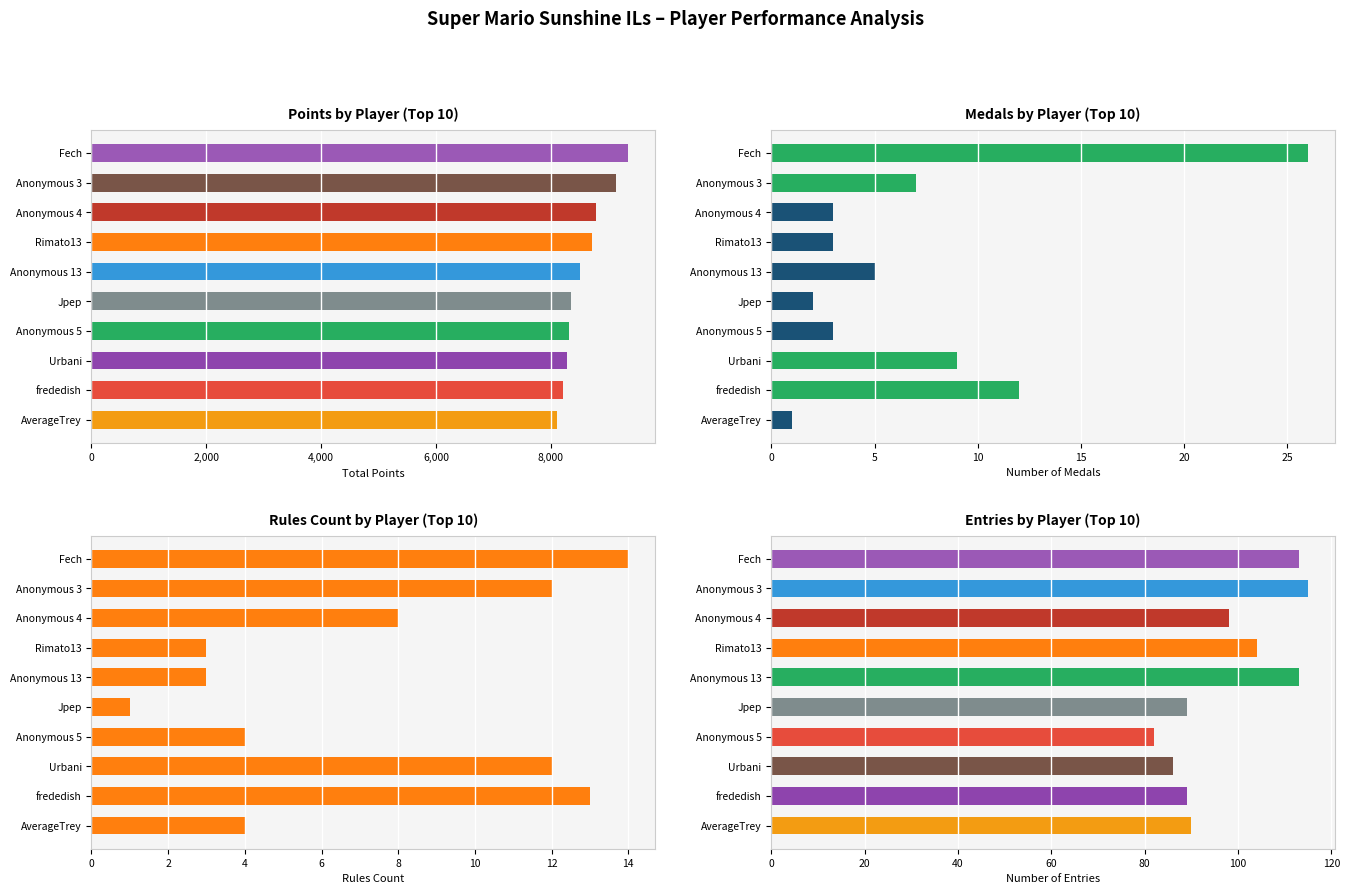

The Medals series shows 3 at Jpep. True or false?

False